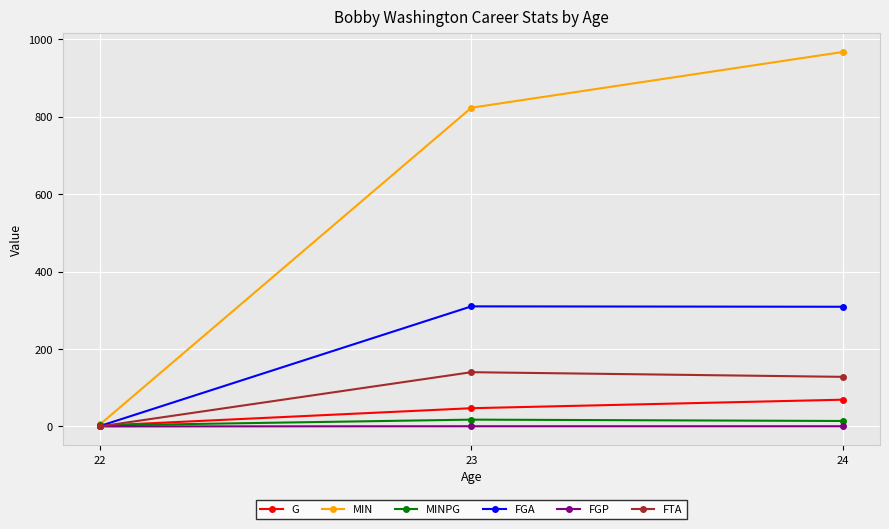

What is the value of the G point at the 1st from the left?

2.0